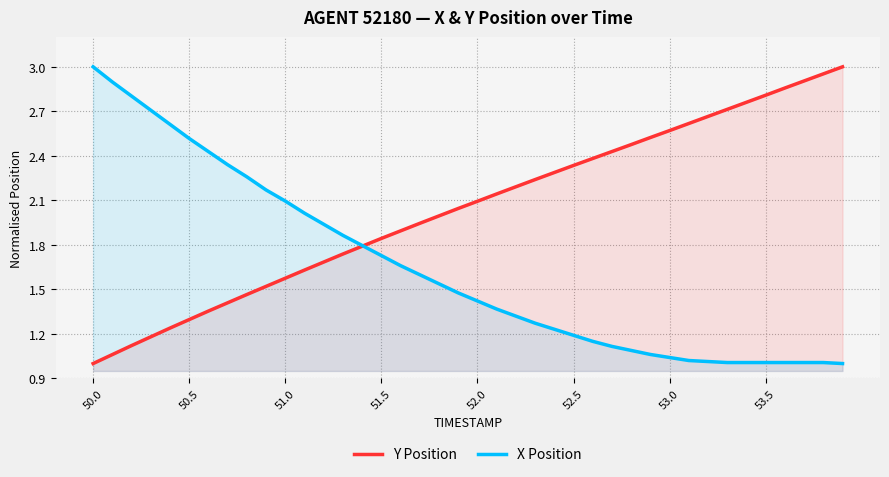

True or false: X Position has more than 0 interior local peaks.

False